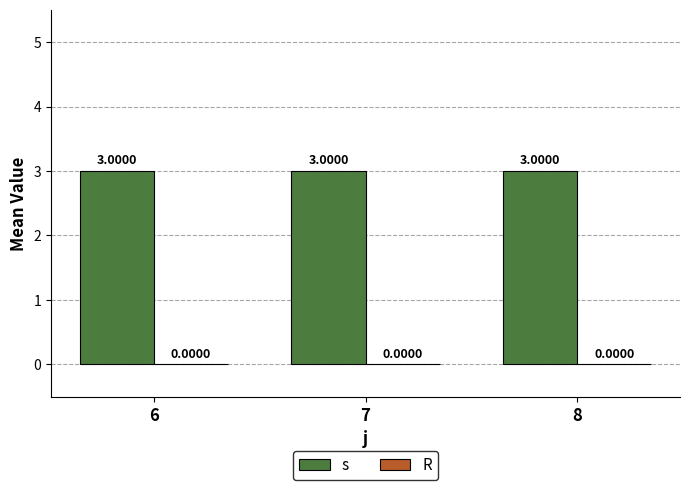

Rank the series at 8 from lowest to highest value.

R, s